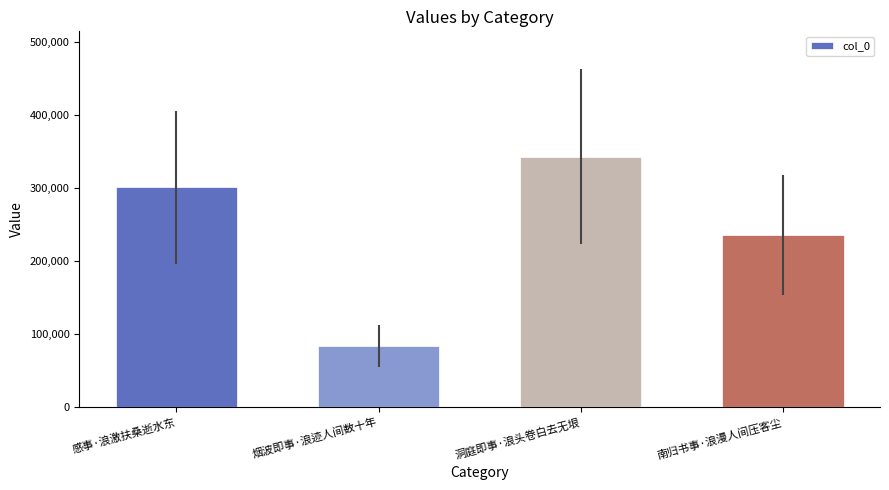

What is the difference between the second highest and second lowest values?

65135